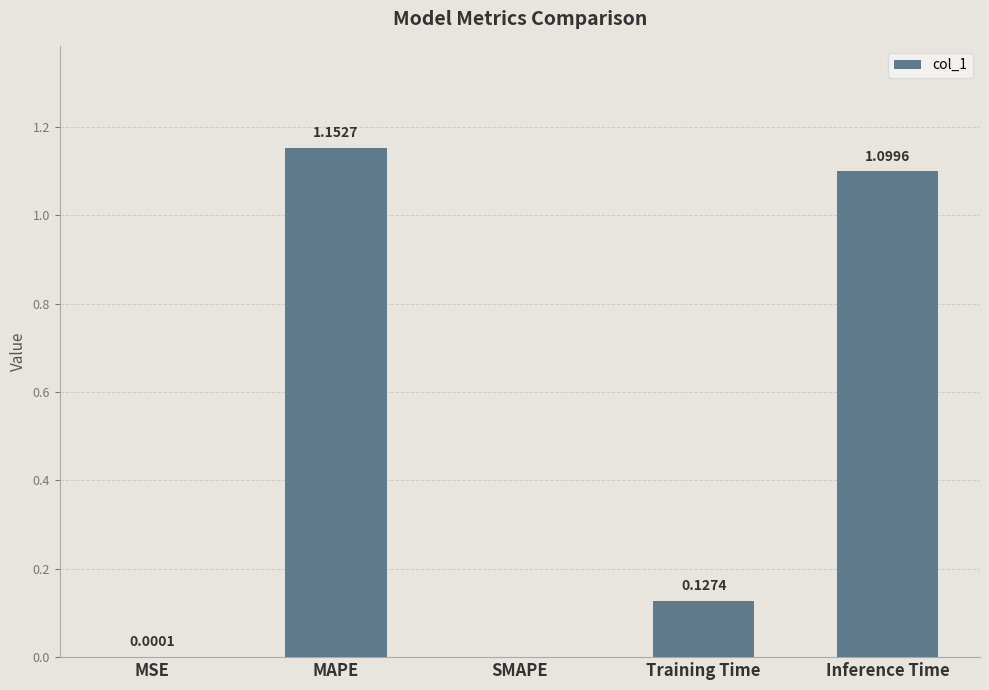

At which label is the value closest to 0?

SMAPE